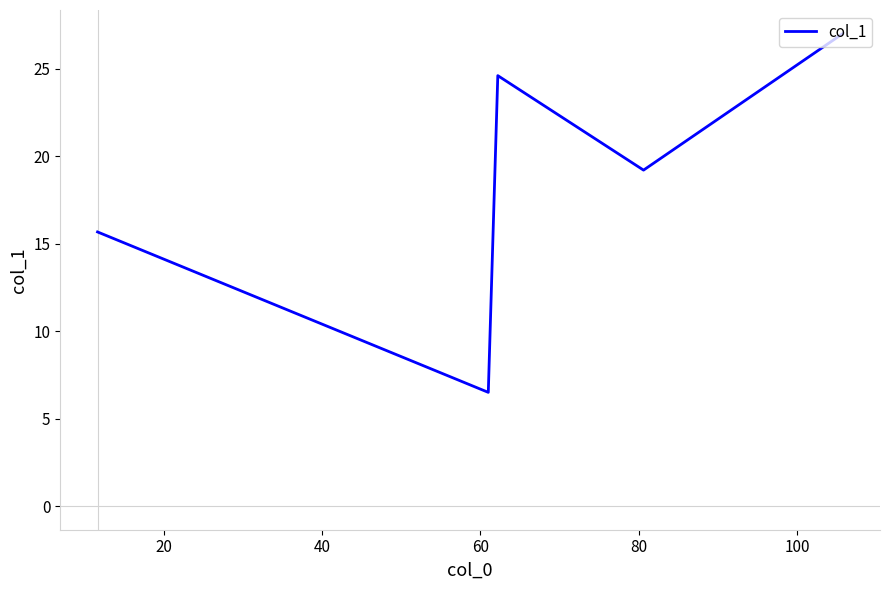

What is the average value?

18.6